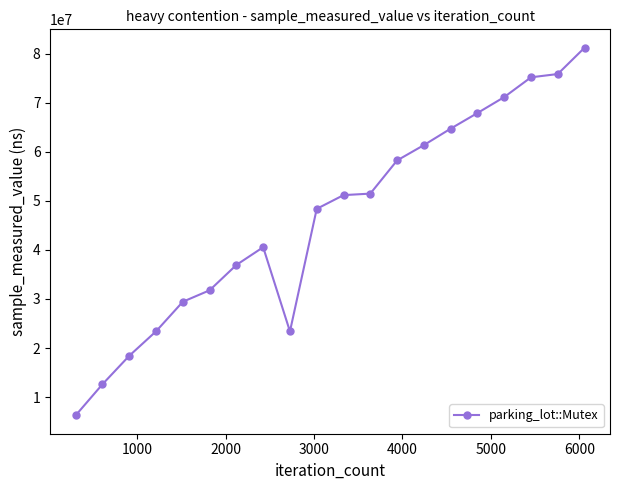

What is the value of the 14th point from the left?

61354000